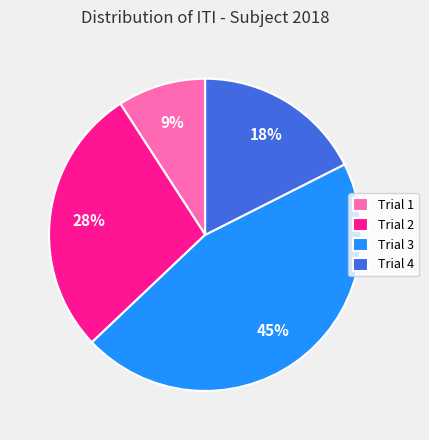

Does any single category account for the majority?

No